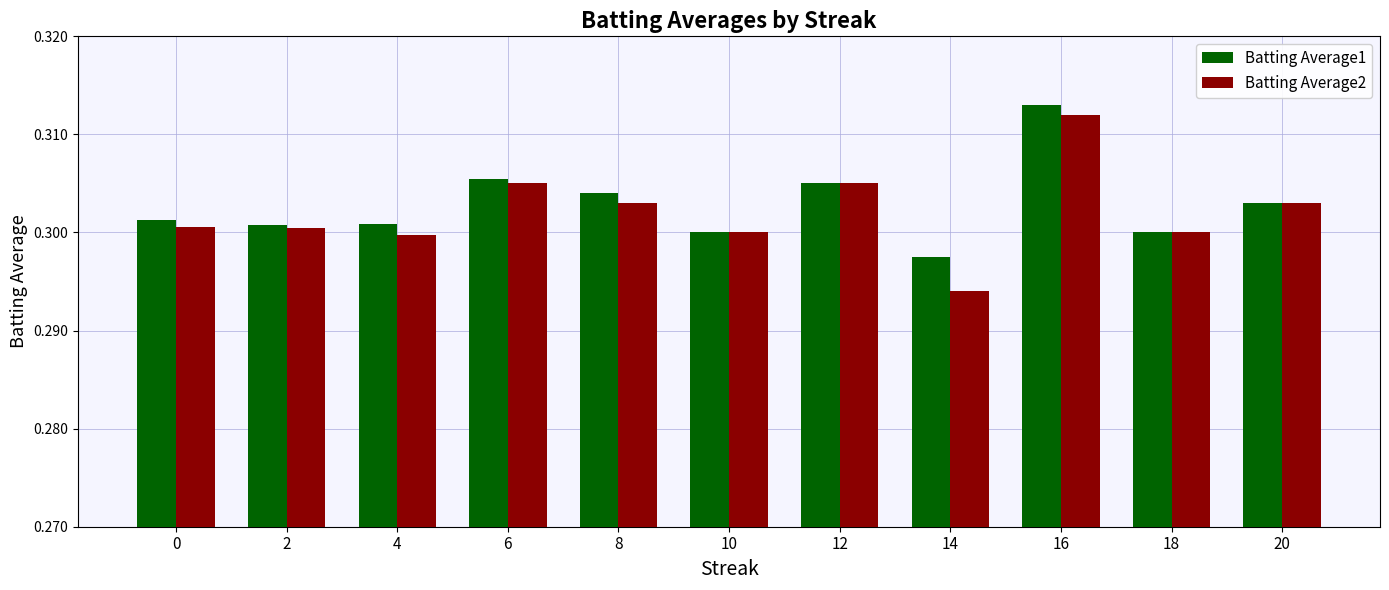

Count the number of data series in this chart.

2